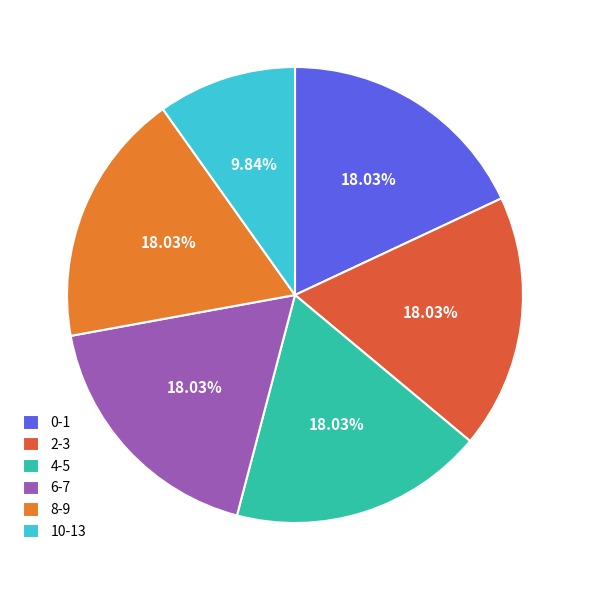

Which category has the smallest portion of the pie?

10-13